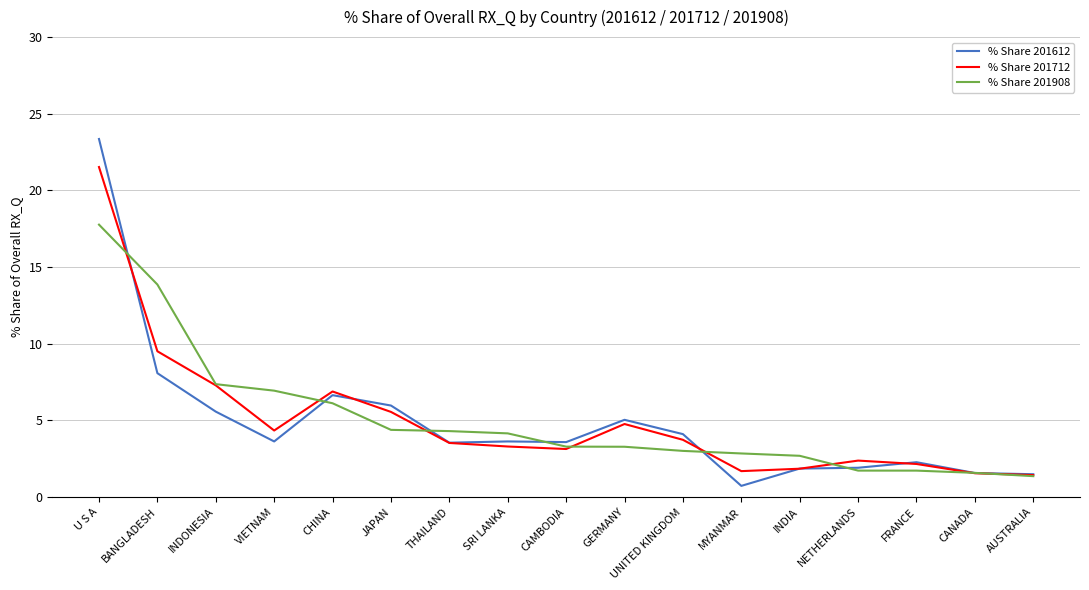

Where does the % Share 201712 series first go above 3?

U S A